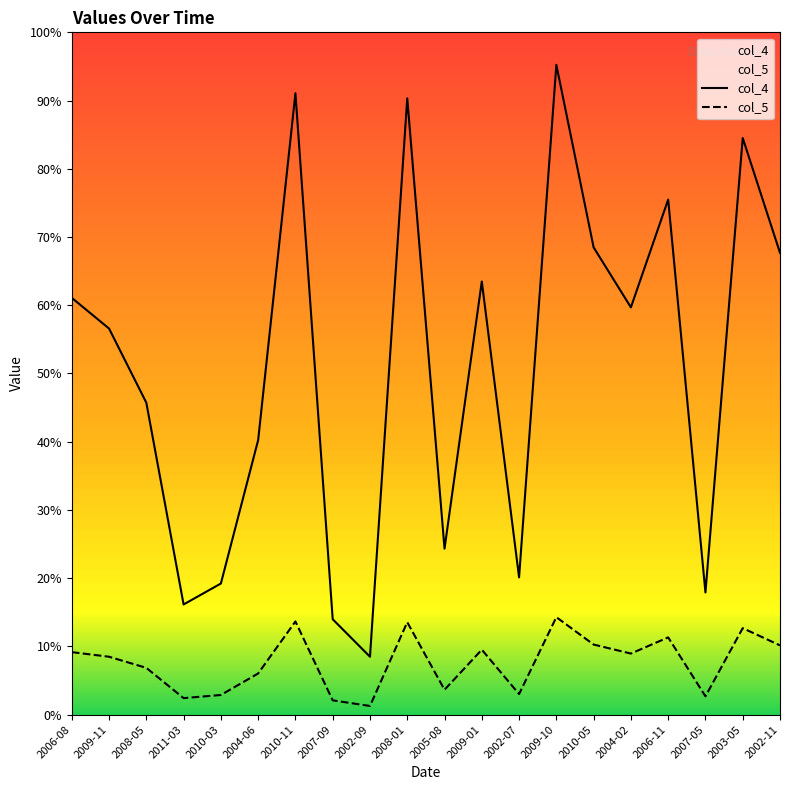

Is this an area chart (filled region under the line)?

No